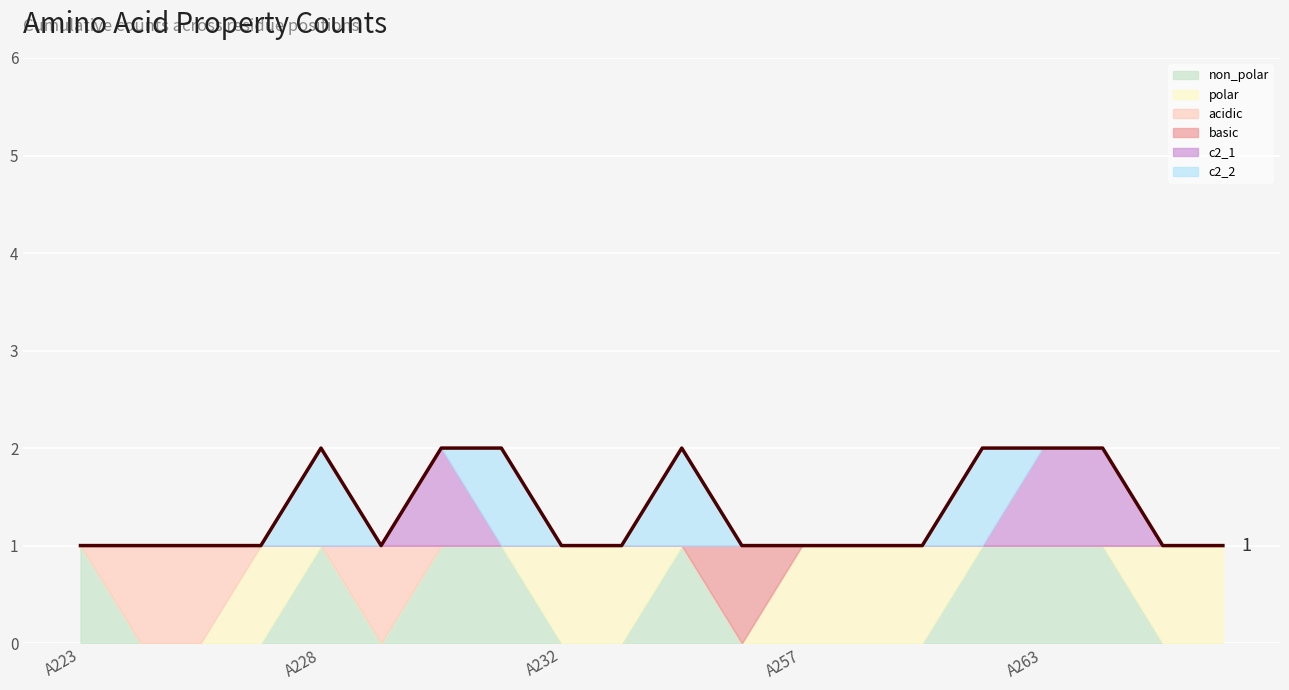

Between 8 and A257, which is larger?

8